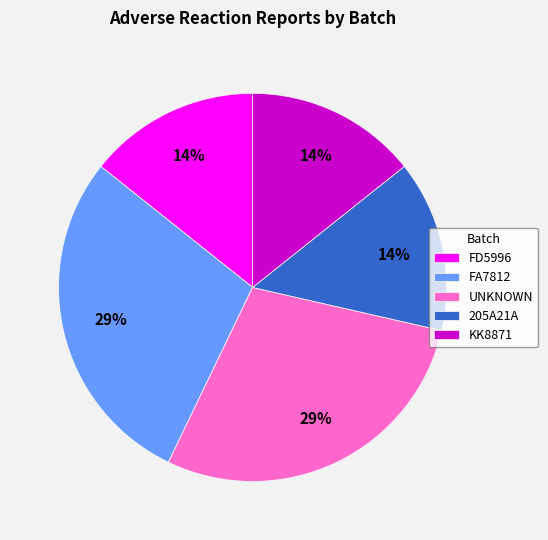

To the nearest percent, what is the average slice percentage?

20%